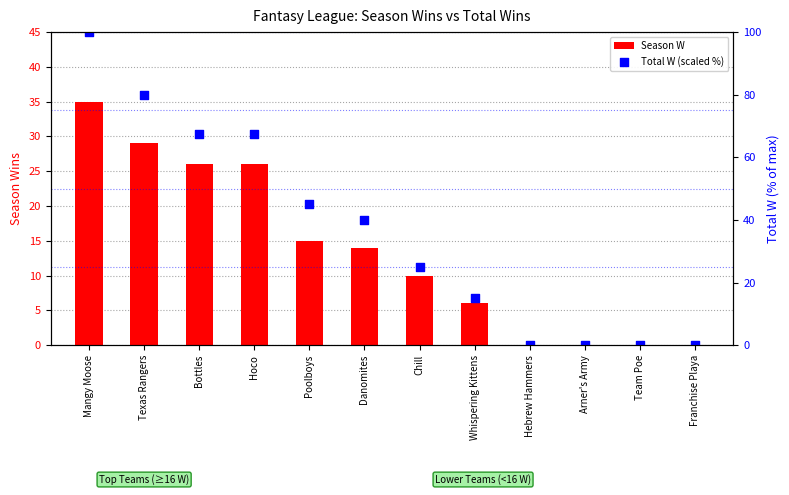

At which category is the sum across all series the highest?

Mangy Moose